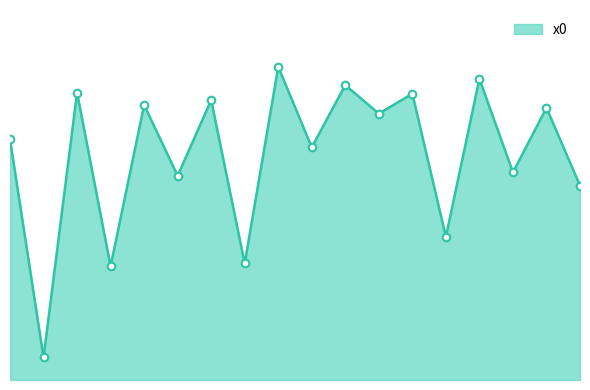

Does the chart have visible grid lines?

No